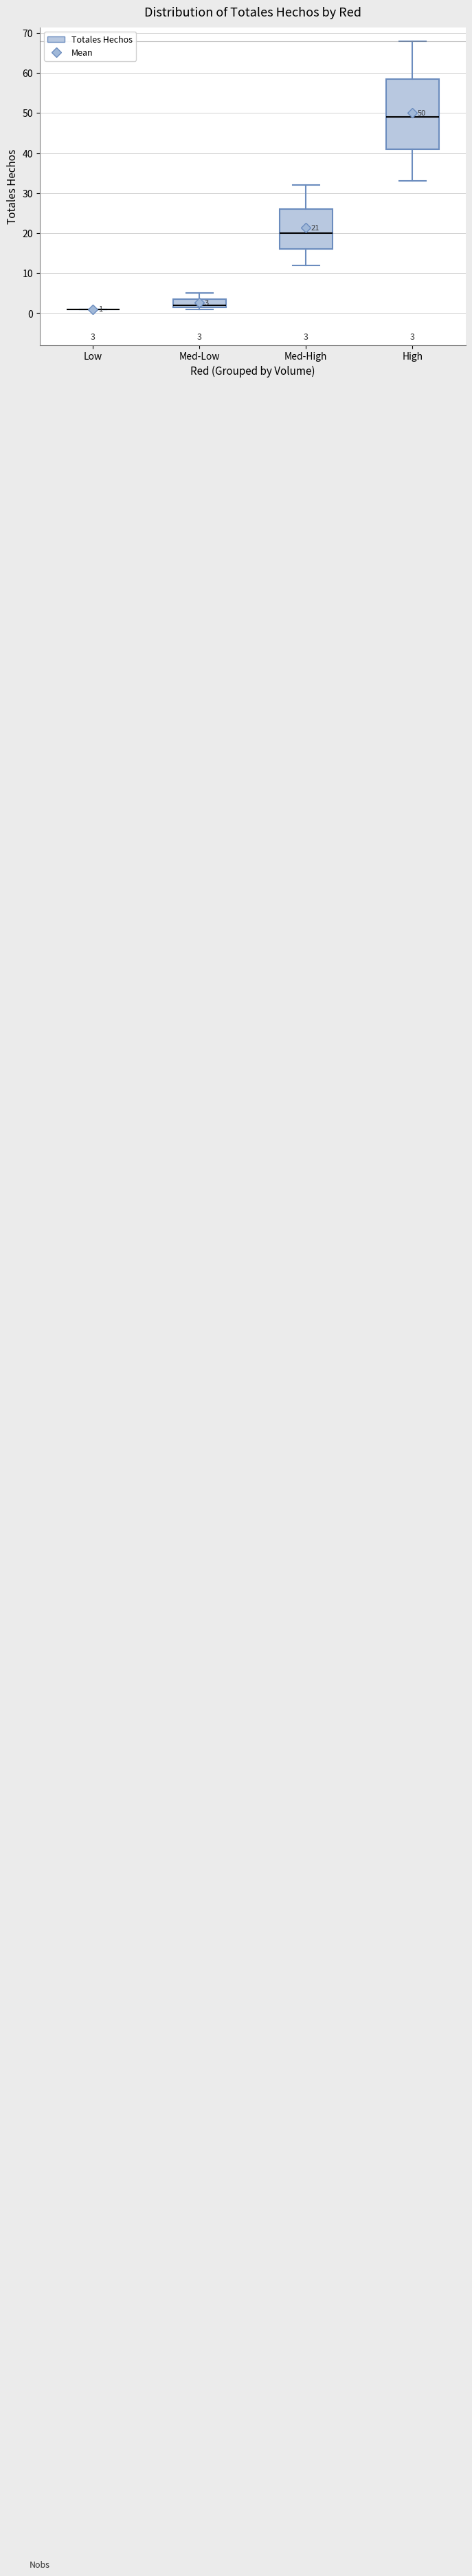

Comparing the boxes themselves (not the whiskers), which one is the tallest?

High